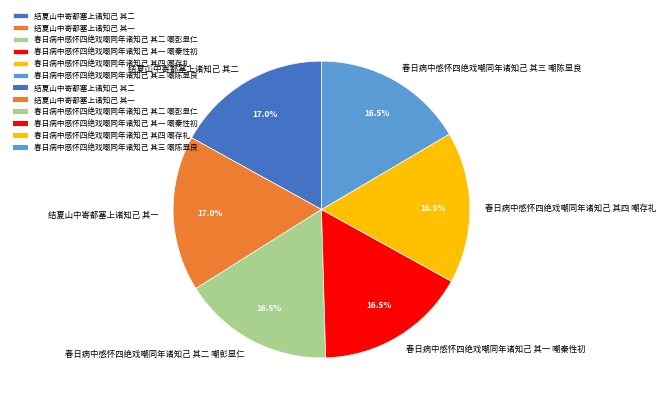

Does 结夏山中寄都塞上诸知己 其一 account for over 50% of the chart?

No